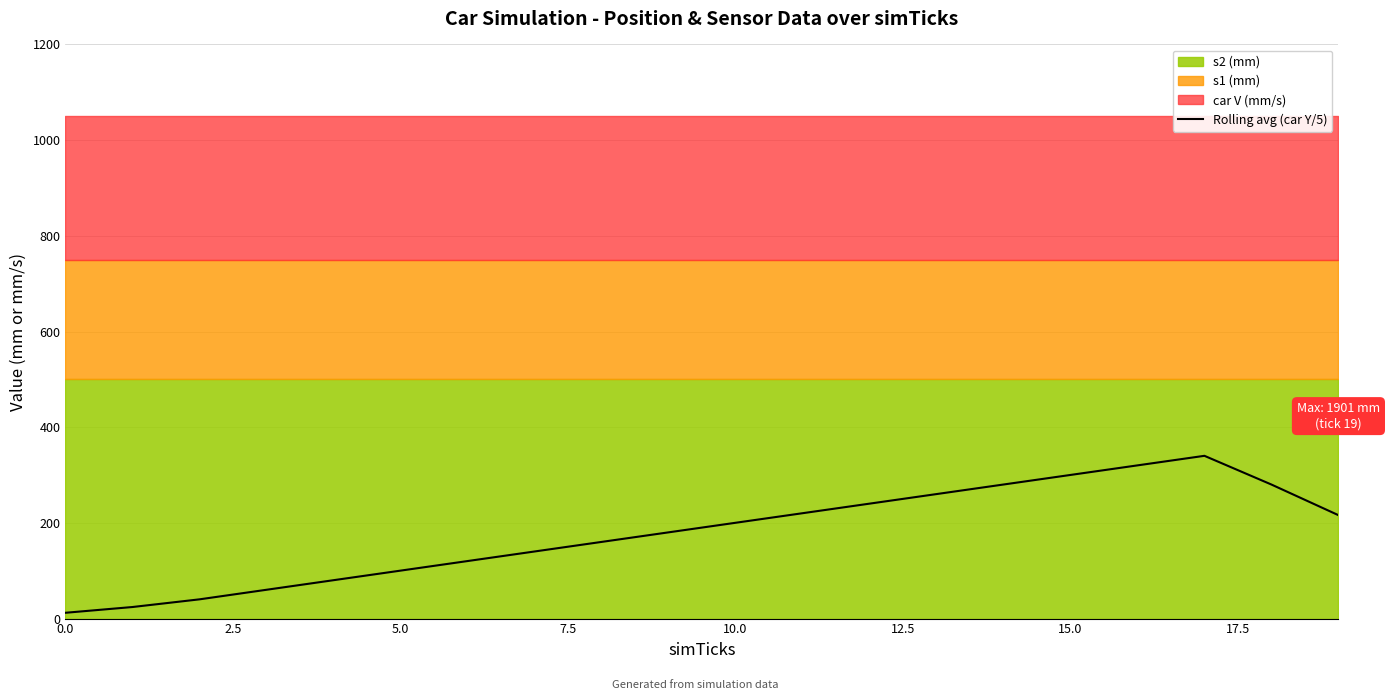

Between 11 and 18, which is larger?

18